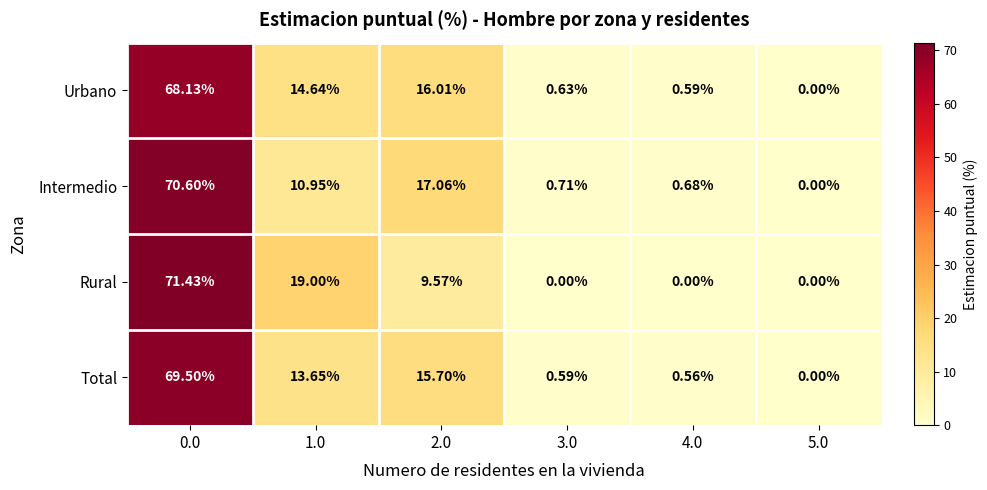

Is the value of Total at 2.0 greater than the value of Rural at 1.0?

No